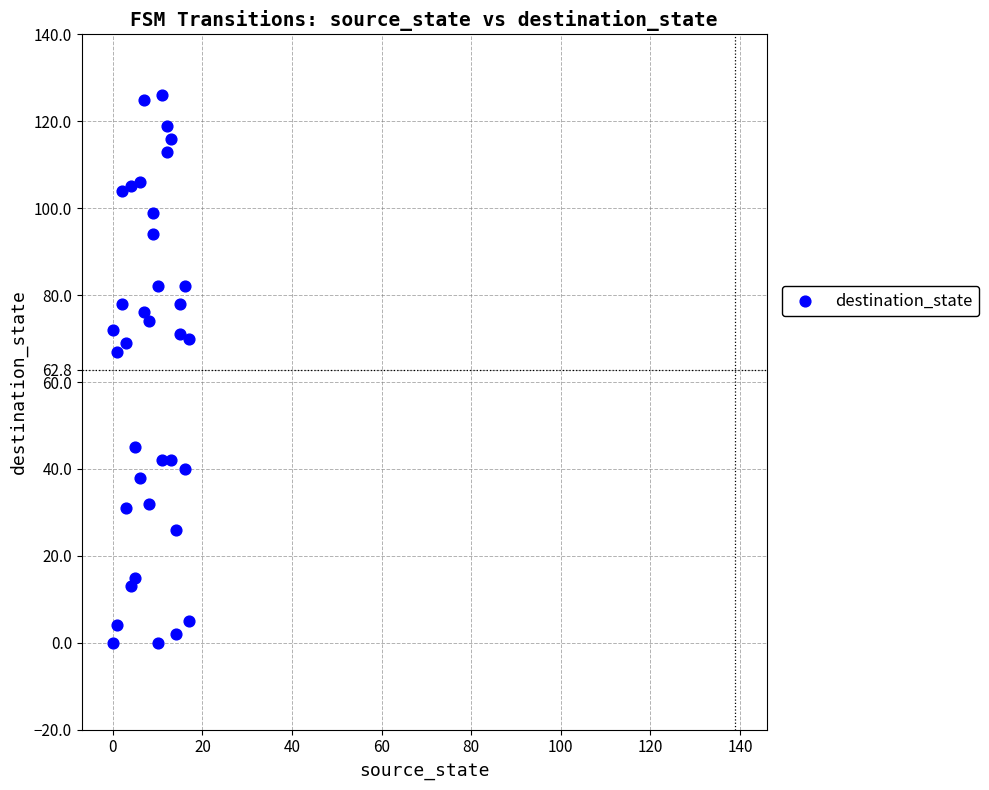

What Y value in the scatter plot is closest to 63?

67